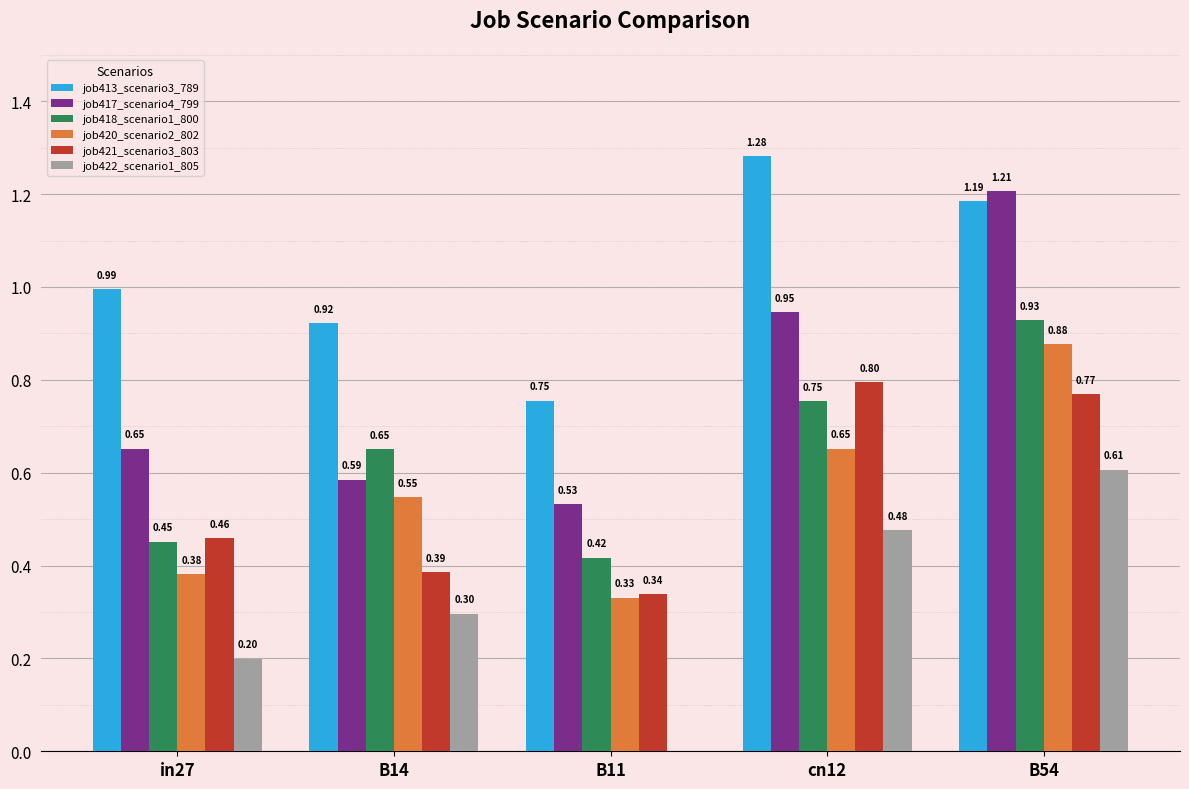

Which series changed the most between in27 and B11?

job413_scenario3_789